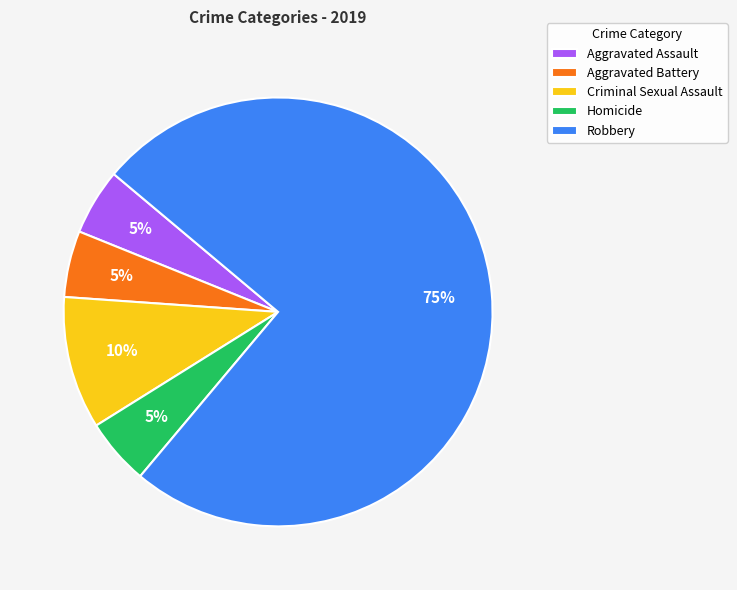

Count the number of slices in the pie.

5